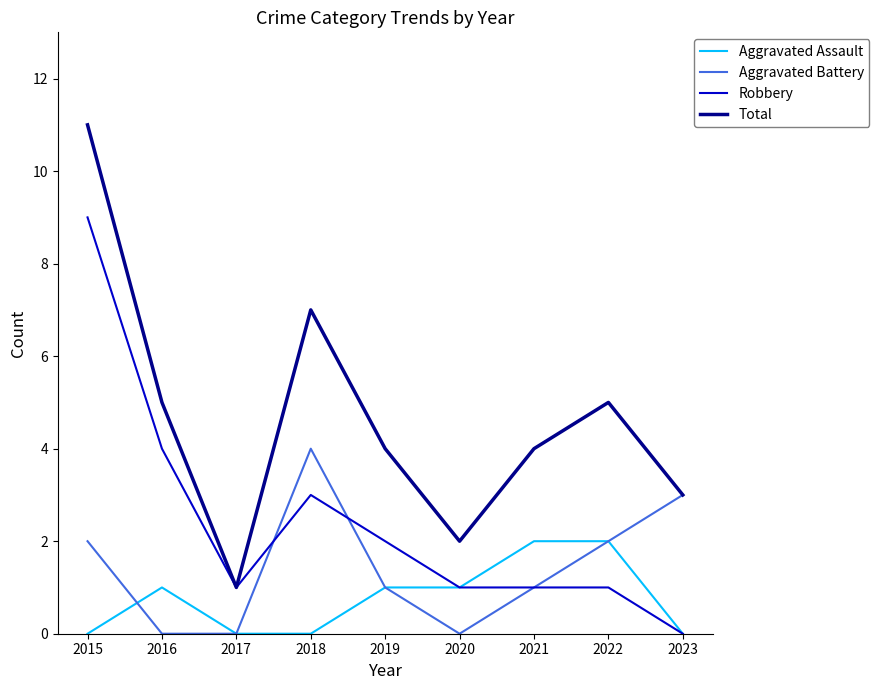

Is the value of Total at 2020 greater than the value of Robbery at 2018?

No